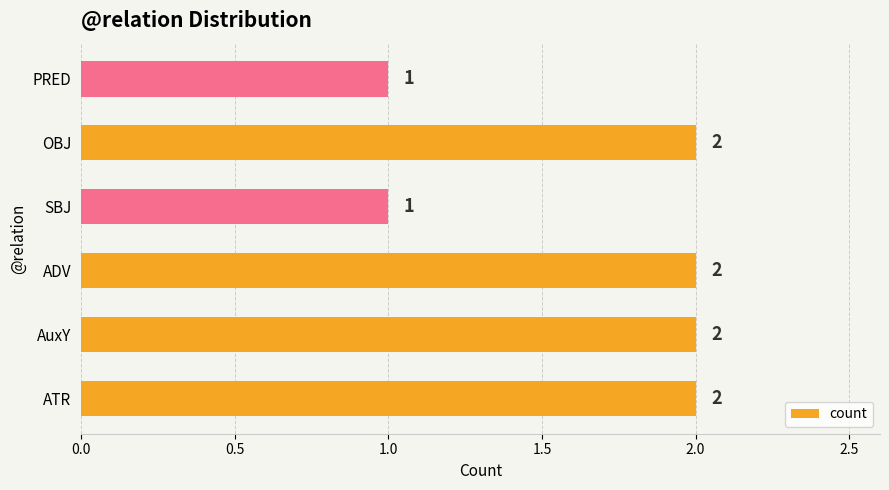

Between OBJ and PRED, which is larger?

OBJ